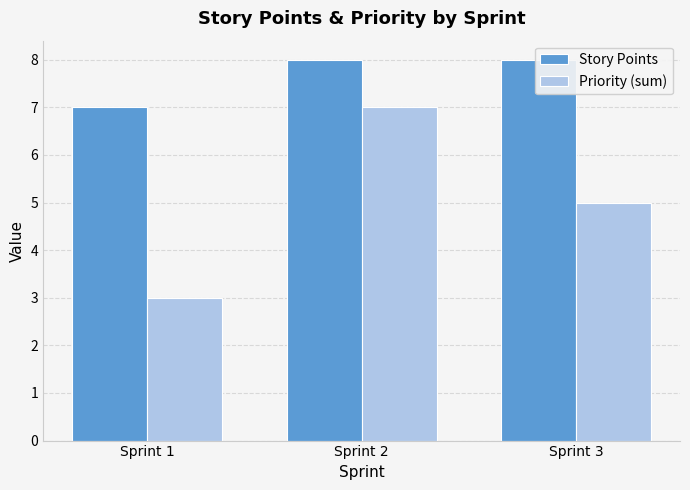

Which category has the highest value in the Priority (sum) series?

Sprint 2